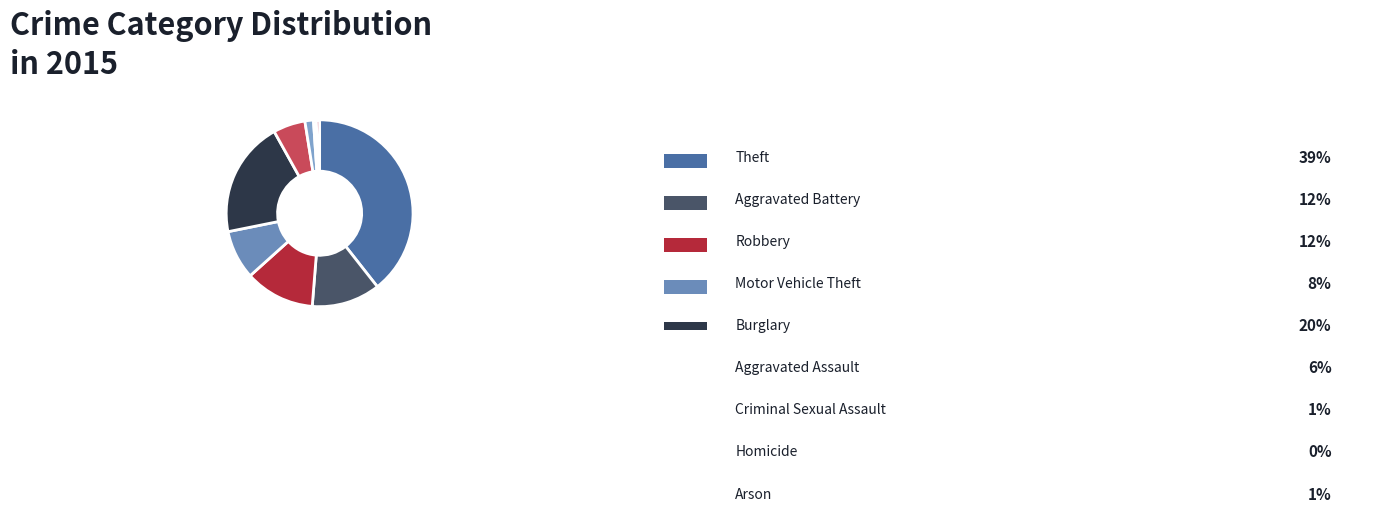

How many slices are in this pie chart?

9